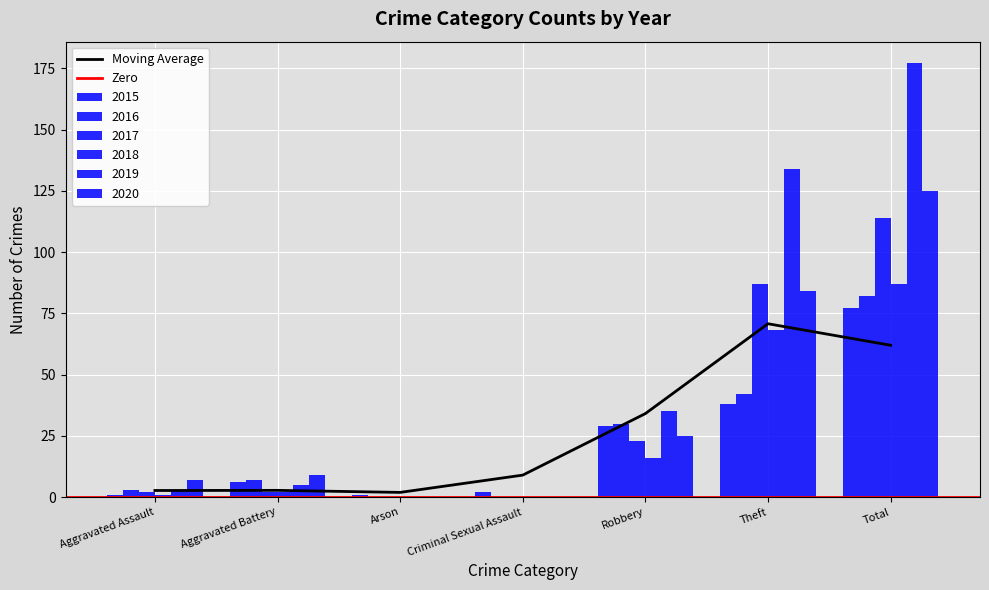

Does the chart contain any negative values?

No